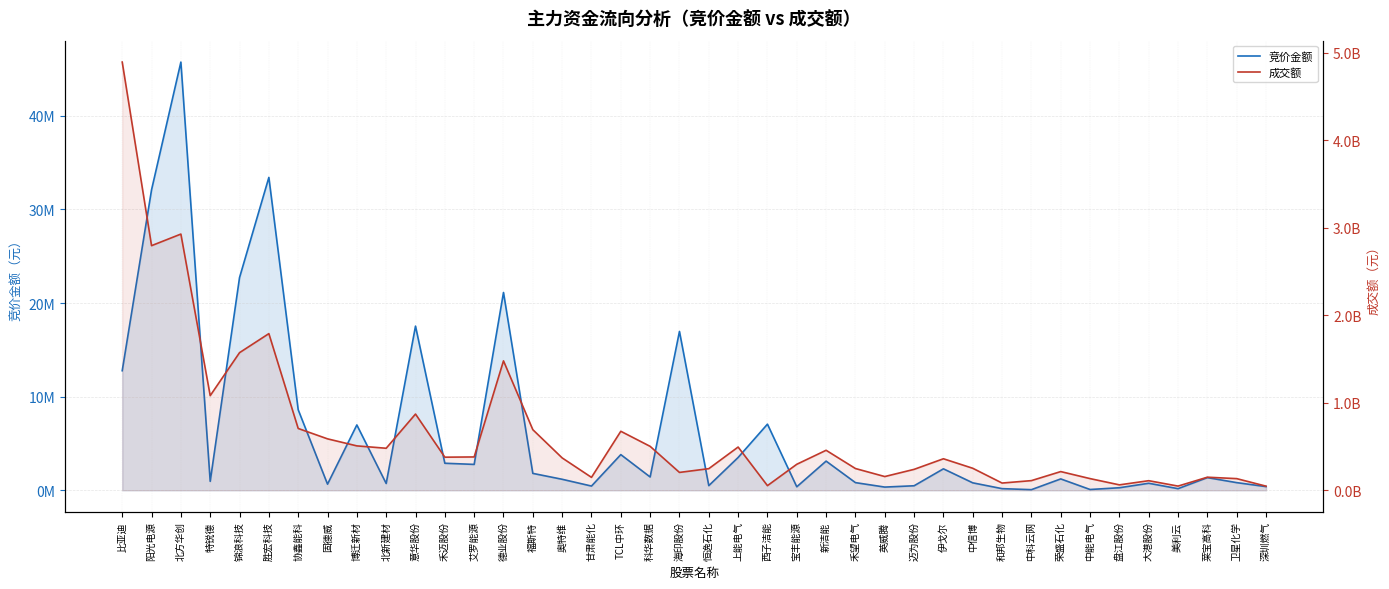

Where does the 成交额 series first go above 370151086?

比亚迪